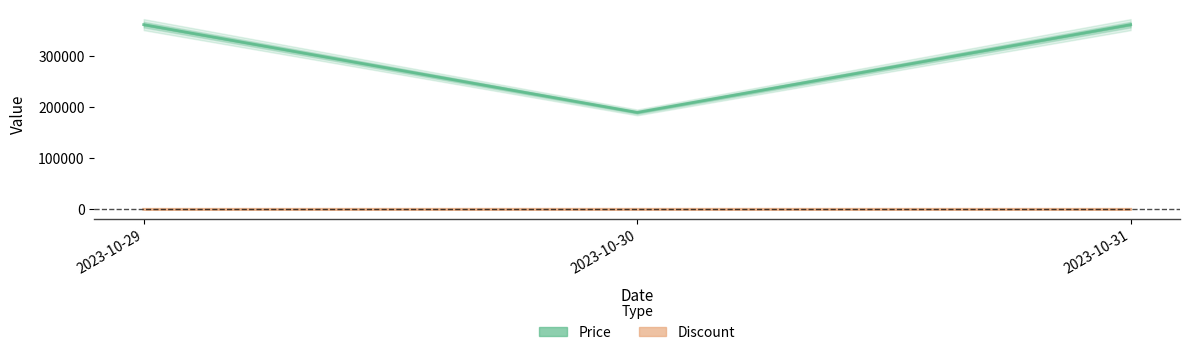

Which series has the largest total across all categories?

Price